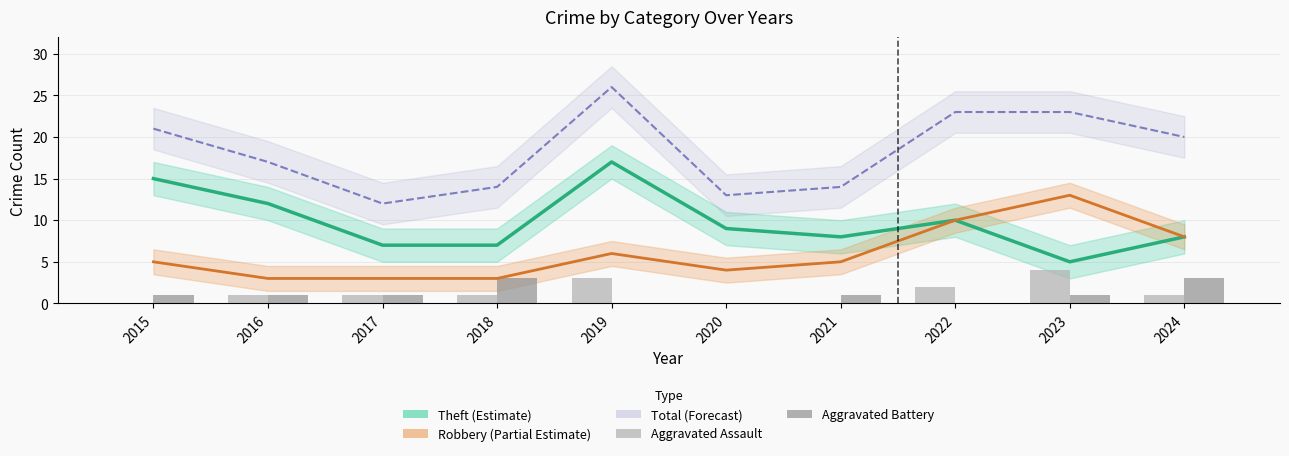

Is it true that Total (Forecast) equals 8 at 2017?

False